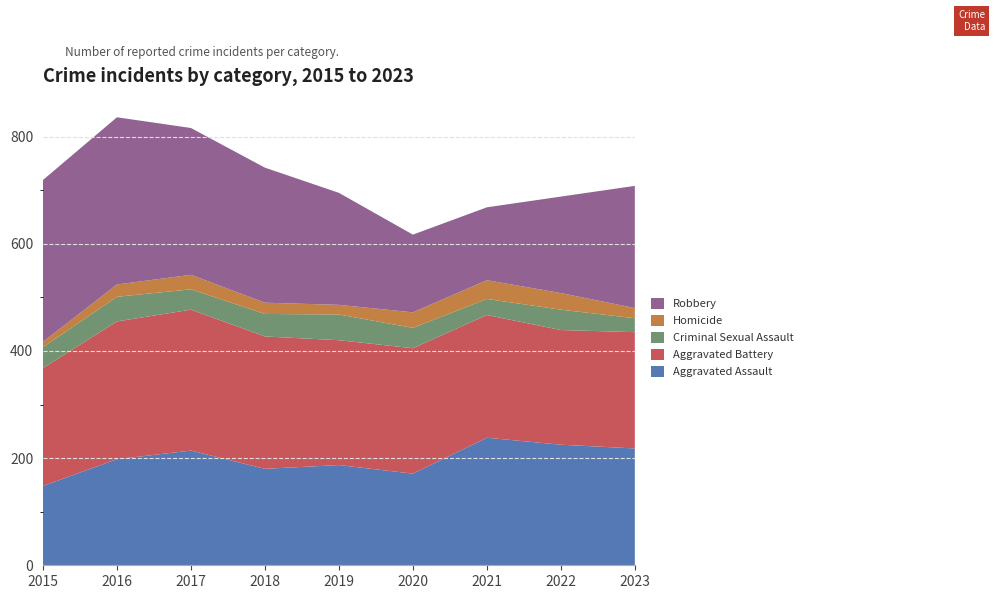

Reading right to left, transcribe all the data shown in this chart.

Aggravated Assault: 2023=218	2022=225	2021=238	2020=171	2019=187	2018=180	2017=214	2016=198	2015=148
Aggravated Battery: 2023=217	2022=214	2021=229	2020=234	2019=233	2018=247	2017=263	2016=257	2015=220
Criminal Sexual Assault: 2023=26	2022=38	2021=30	2020=38	2019=48	2018=42	2017=38	2016=46	2015=39
Homicide: 2023=19	2022=31	2021=35	2020=29	2019=18	2018=21	2017=27	2016=23	2015=10
Robbery: 2023=228	2022=180	2021=136	2020=145	2019=209	2018=252	2017=274	2016=312	2015=302